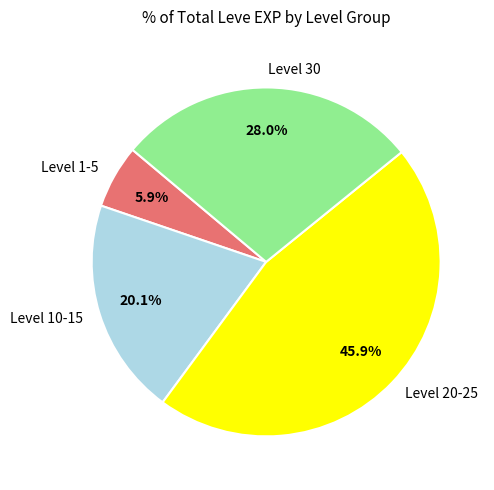

Count the number of slices in the pie.

4